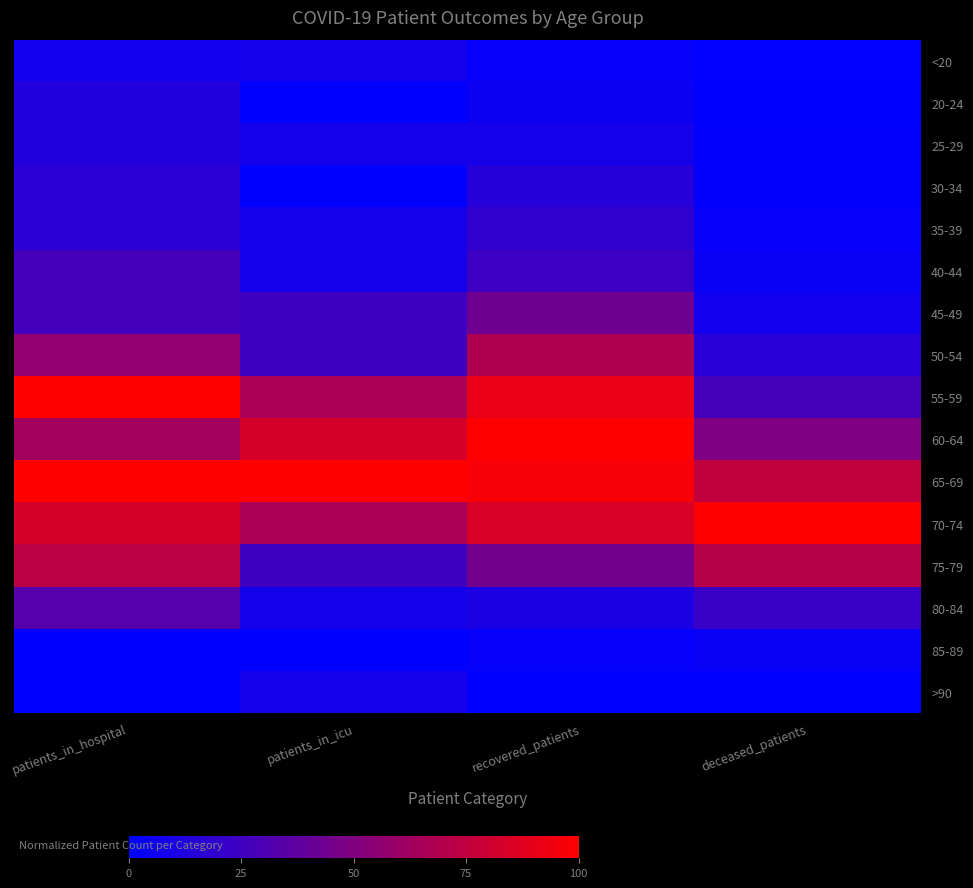

What is the total value across all series at patients_in_hospital?

6.3